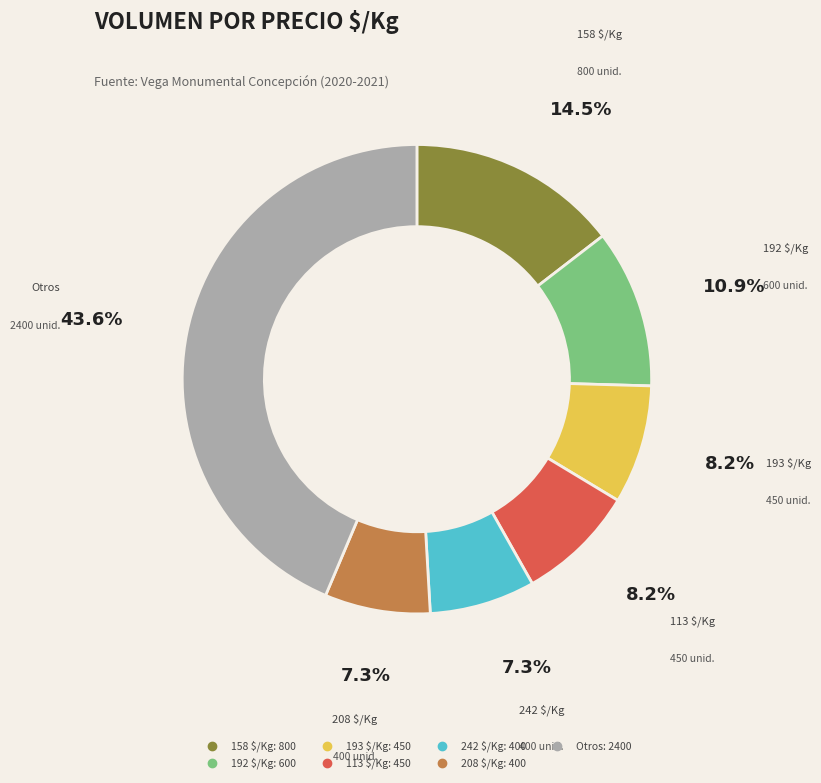

Does any single category account for the majority?

No